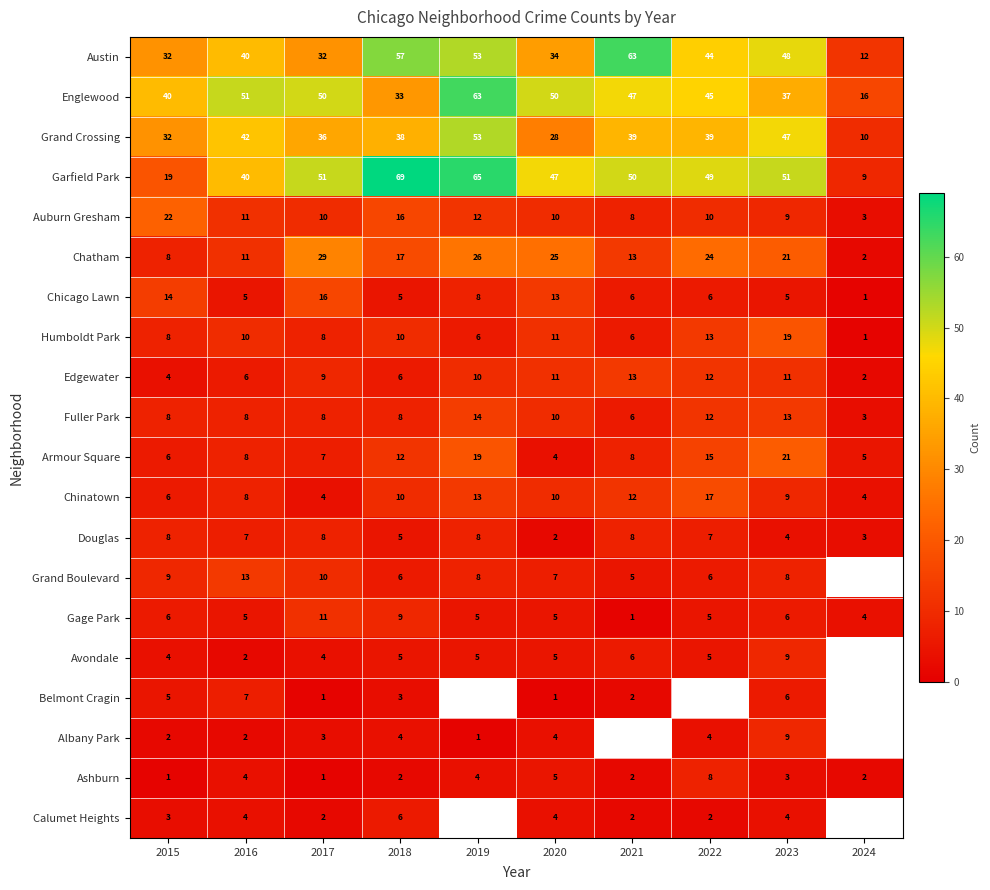

Is it true that Fuller Park equals 10 at 2020?

True